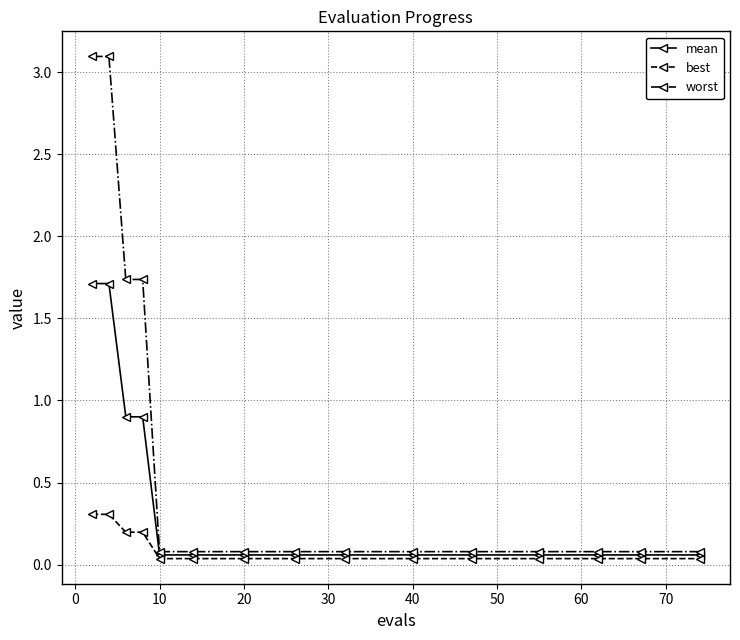

At how many categories does at least one series exceed 1?

4